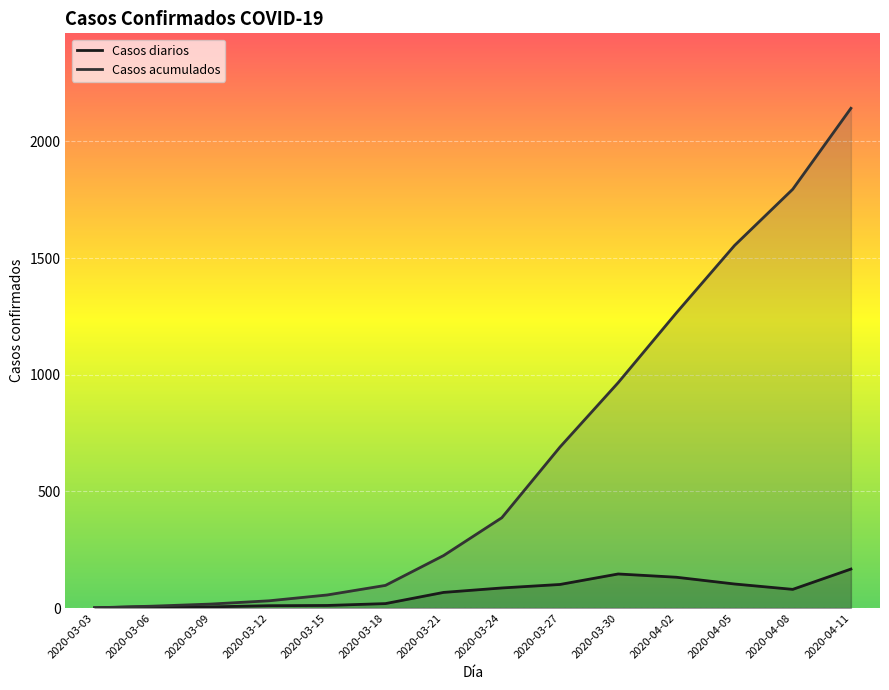

What position from the left is 2020-04-02?

11